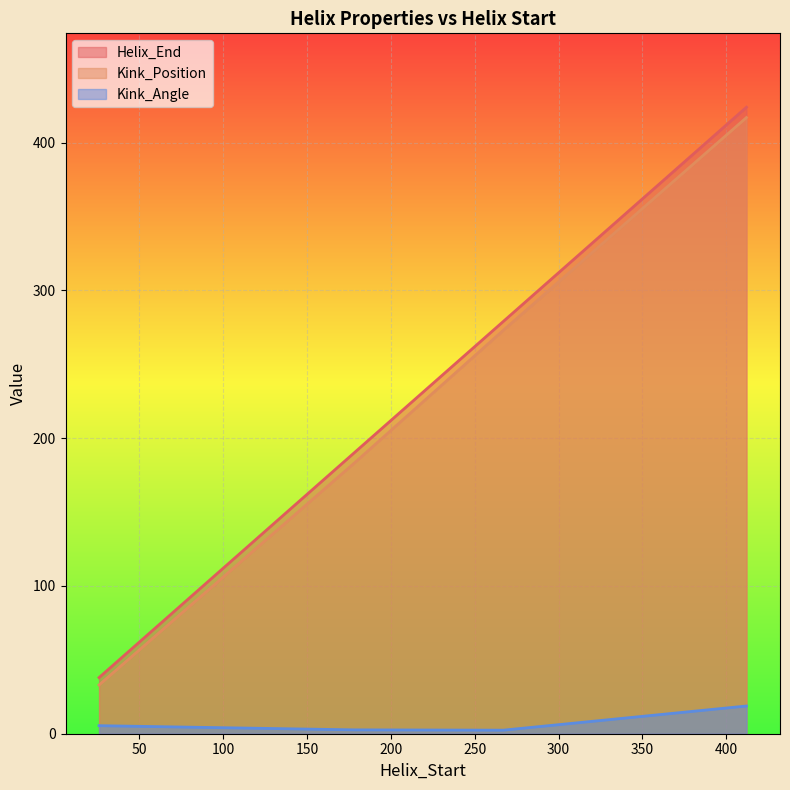

Reading left to right, extract all data points from this chart.

Helix_End: 38.0	190.0	279.0	424.0
Kink_Position: 33.0	183.0	273.0	417.0
Kink_Angle: 5.4	2.6	2.4	18.8